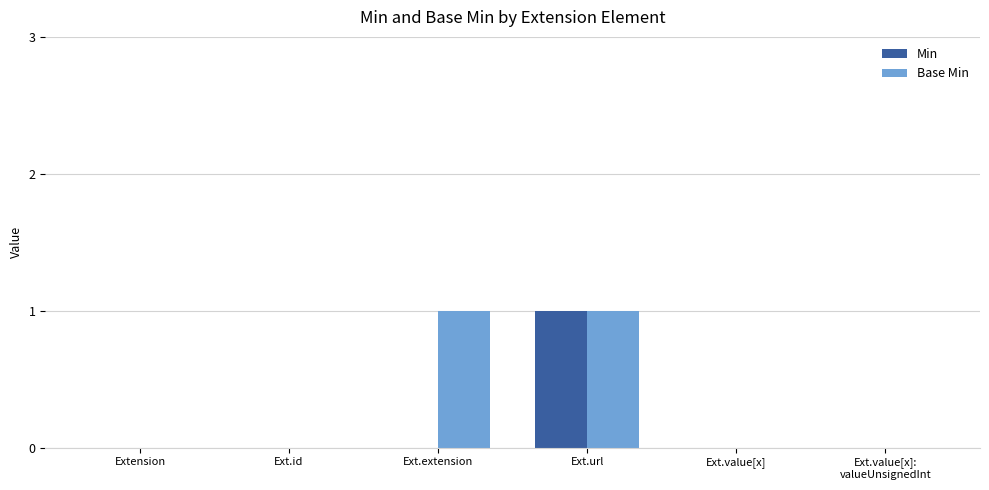

What is the total value across all series at Ext.extension?

1